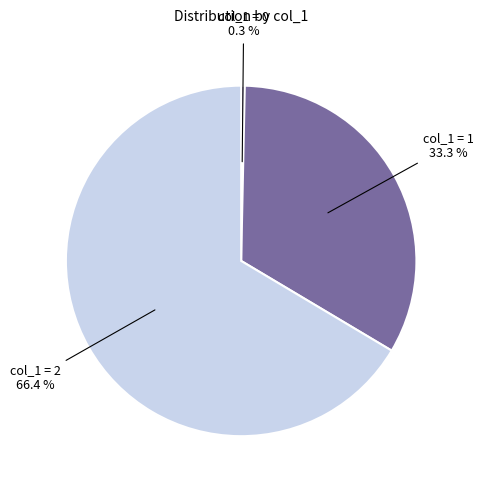

Is it true that 1 is 33% of the pie?

True